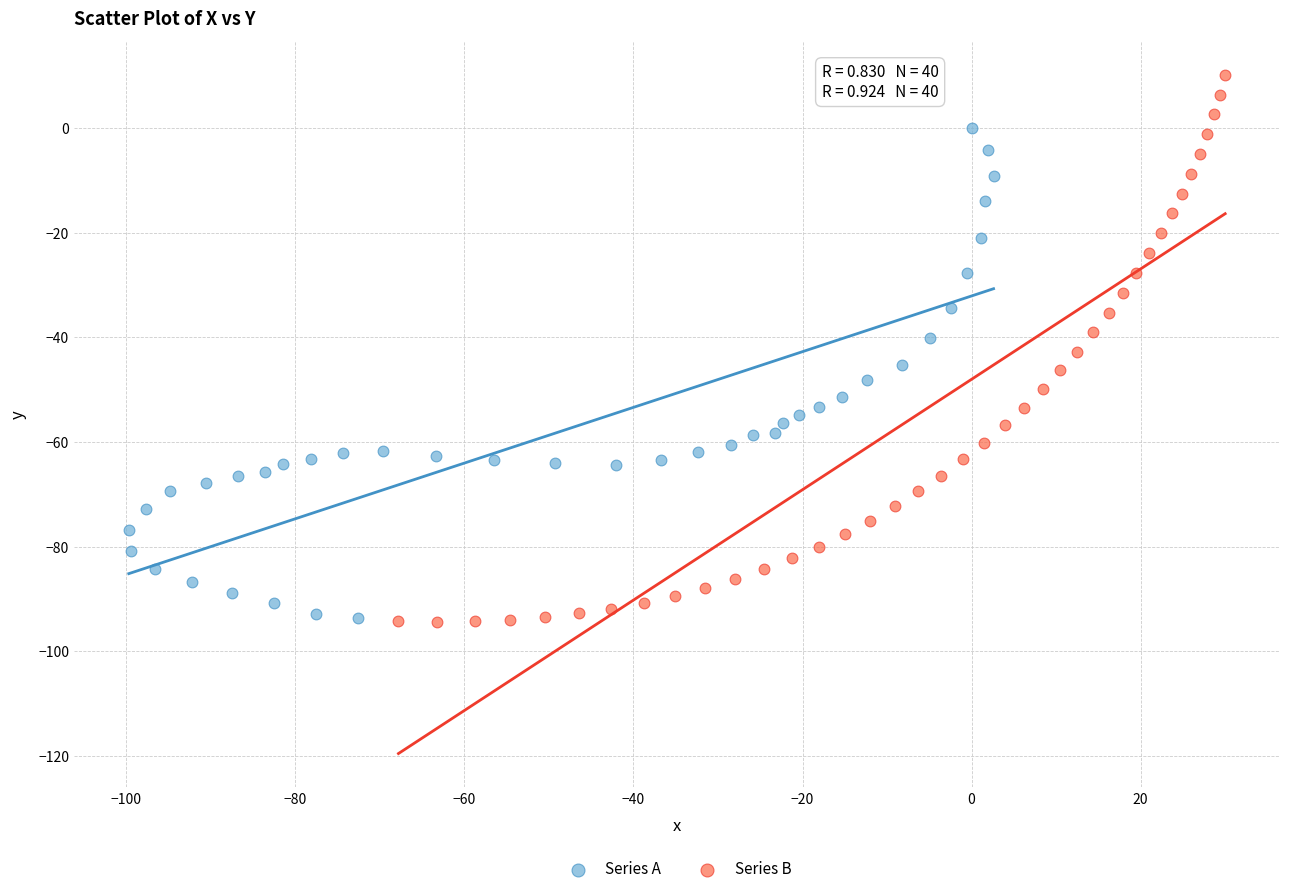

Which series contains the highest Y value?

Series B